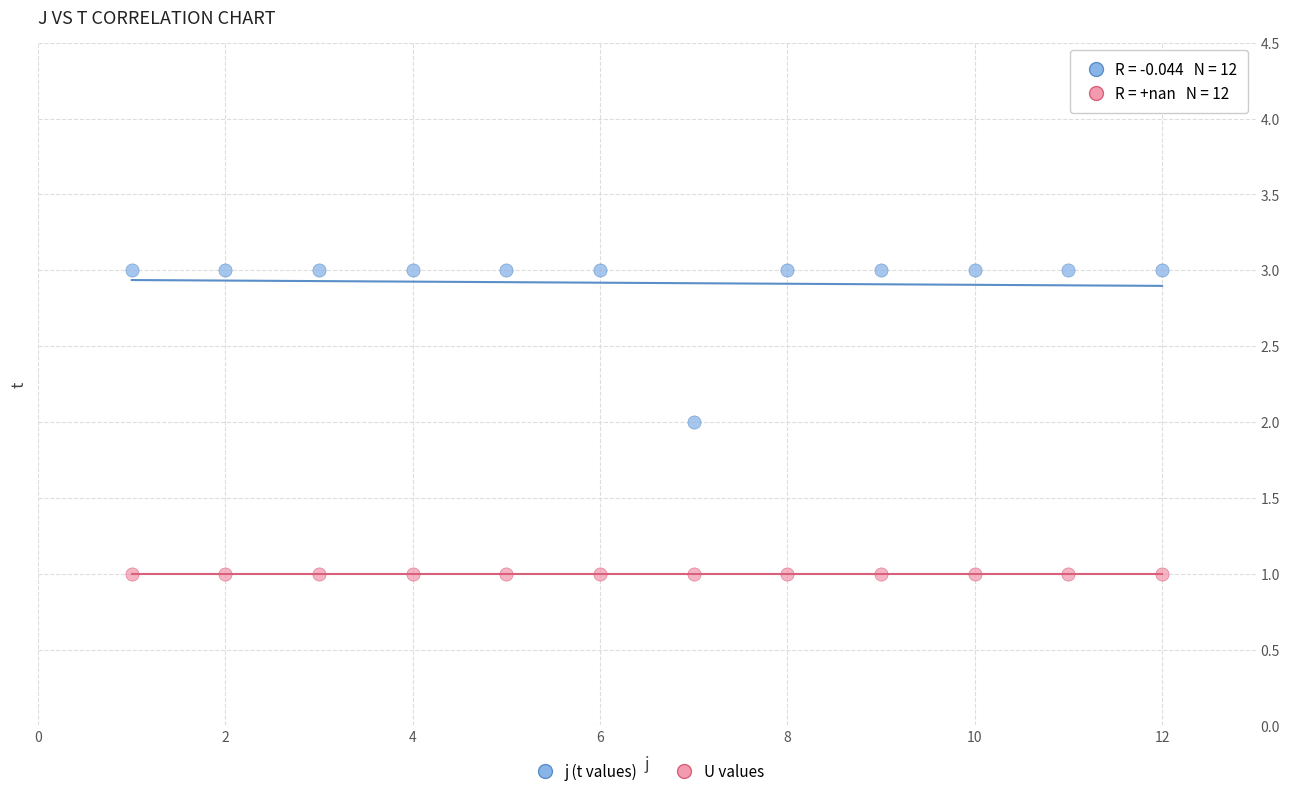

What are all the series names shown in the legend?

j (t values), U values